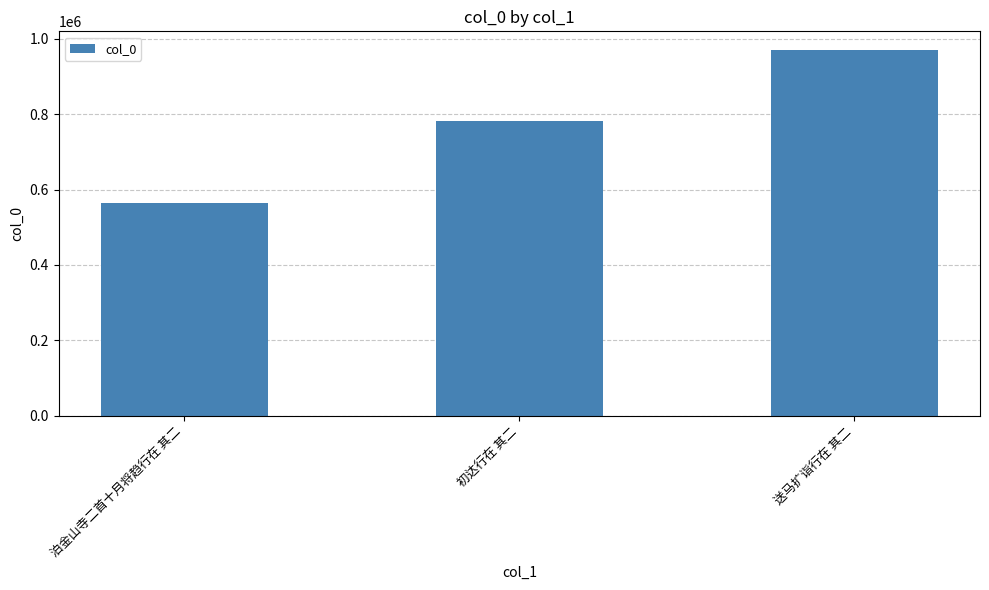

Reading left to right, extract all data points from this chart.

563759	781325	970871